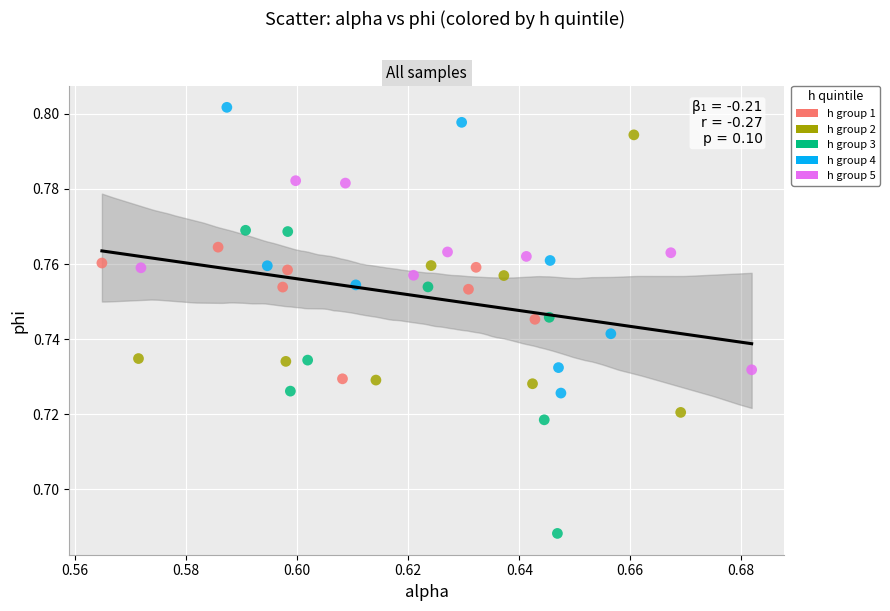

Which series contains the lowest Y value?

h group 3